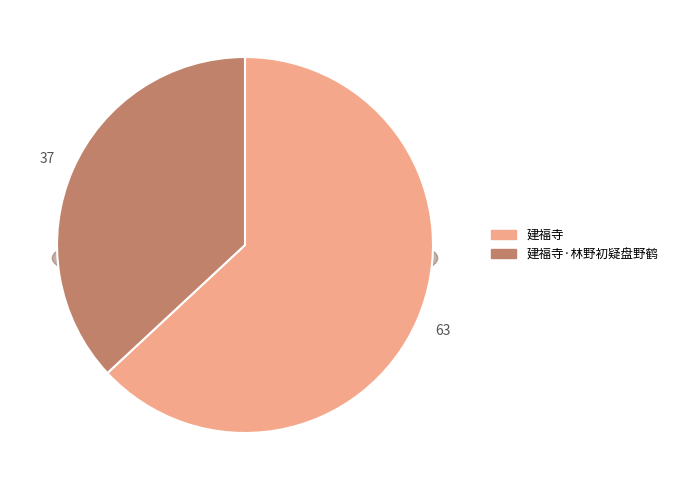

To the nearest percent, what percentage of the pie is 建福寺·林野初疑盘野鹤?

37%